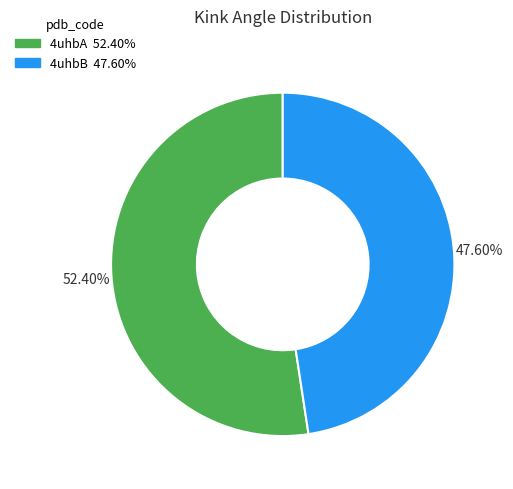

To the nearest percent, what is the difference between the largest and smallest slice percentages?

5%